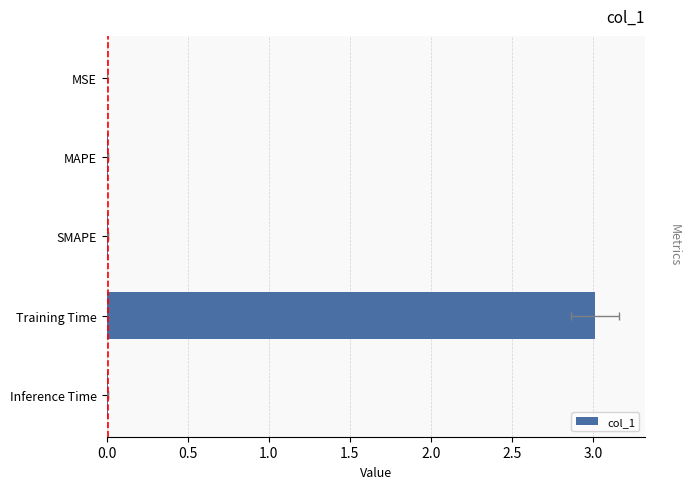

Count the number of categories in the chart.

5